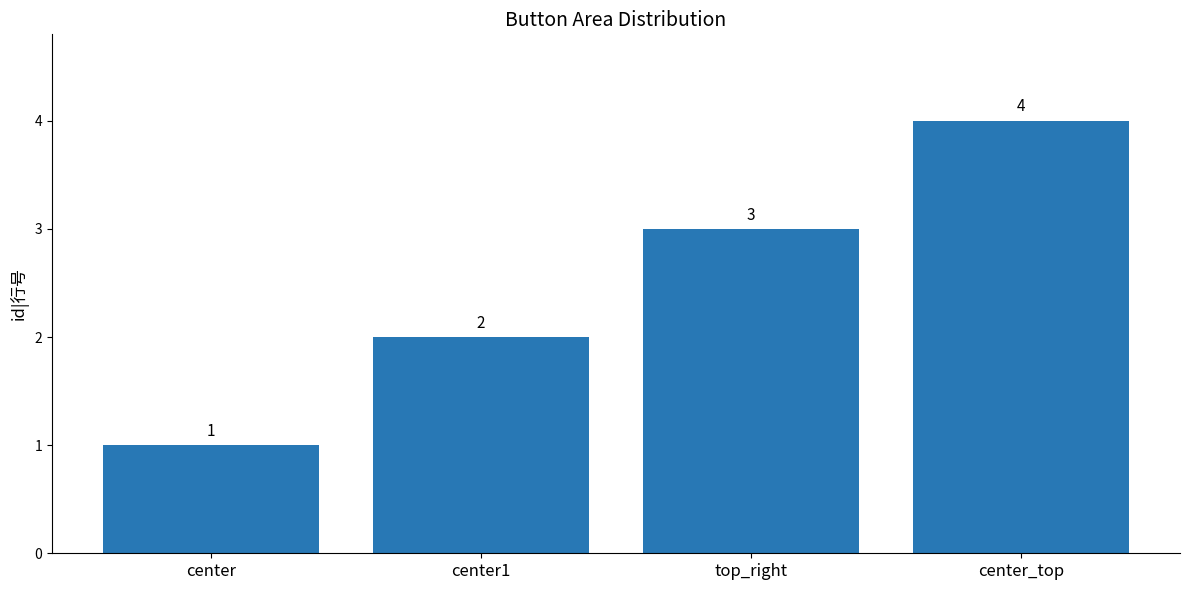

What position from the right is top_right?

2